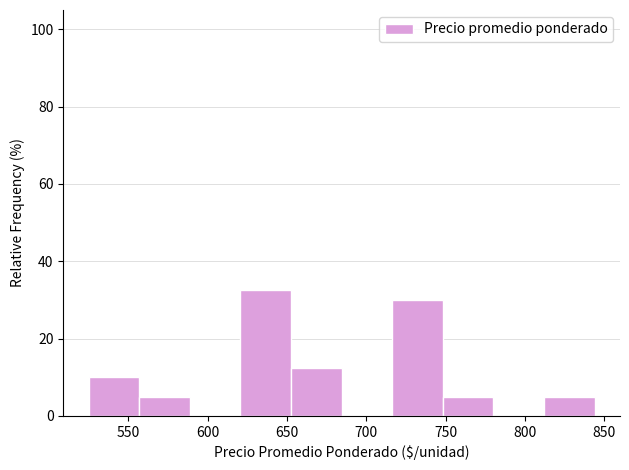

Which range on the x-axis has the tallest bar?

620 to 655